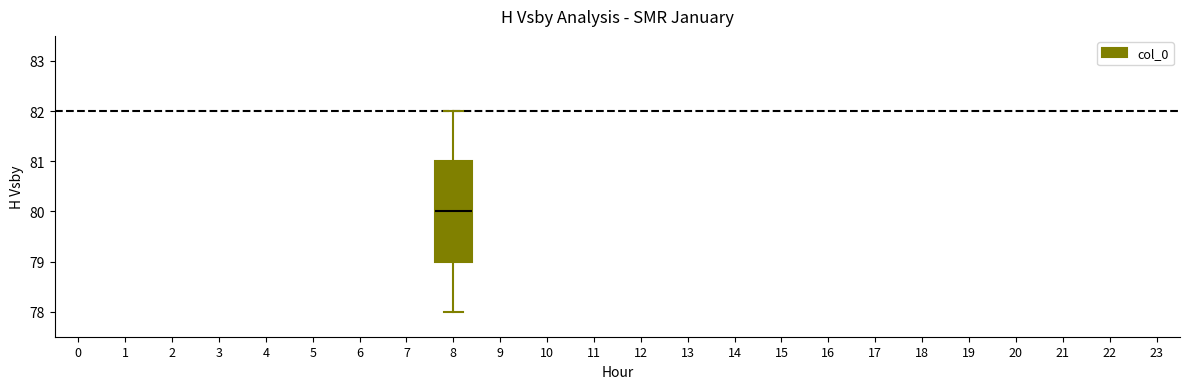

Transcribe this box plot: give where the median line is, the range the box spans, and where the two whiskers end, as read against the y-axis. The values are not printed on the chart, so give them approximately, as read against the axis.

median 80, box 79 to 81, whiskers 78 to 82